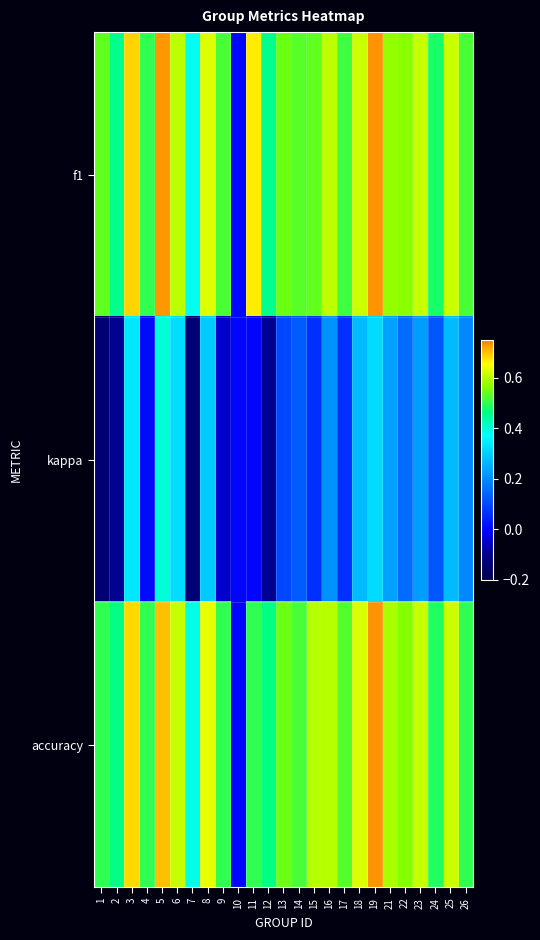

At which category is the sum across all series the highest?

5